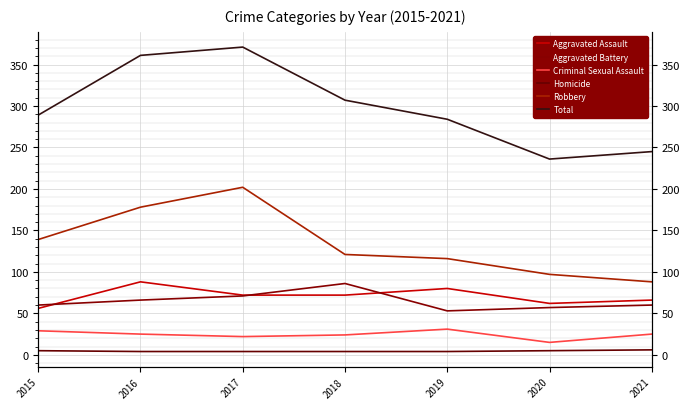

What is the difference between the second highest and second lowest values in the Aggravated Assault series?

18